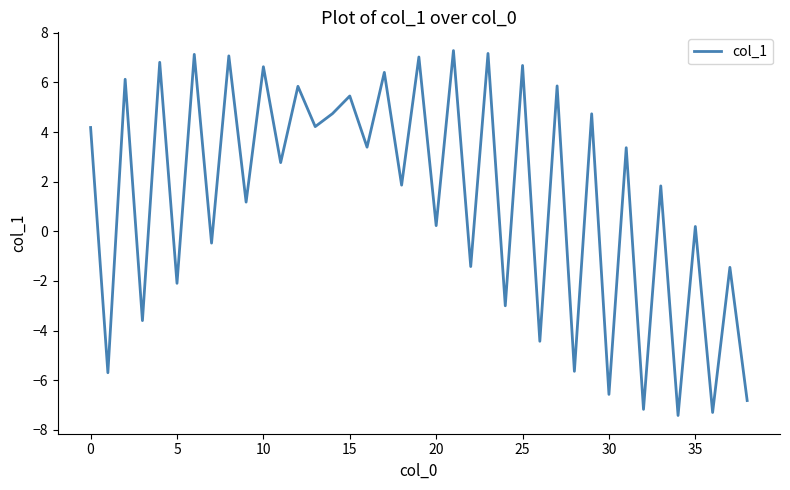

True or false: the data has more than 2 interior local peaks.

True